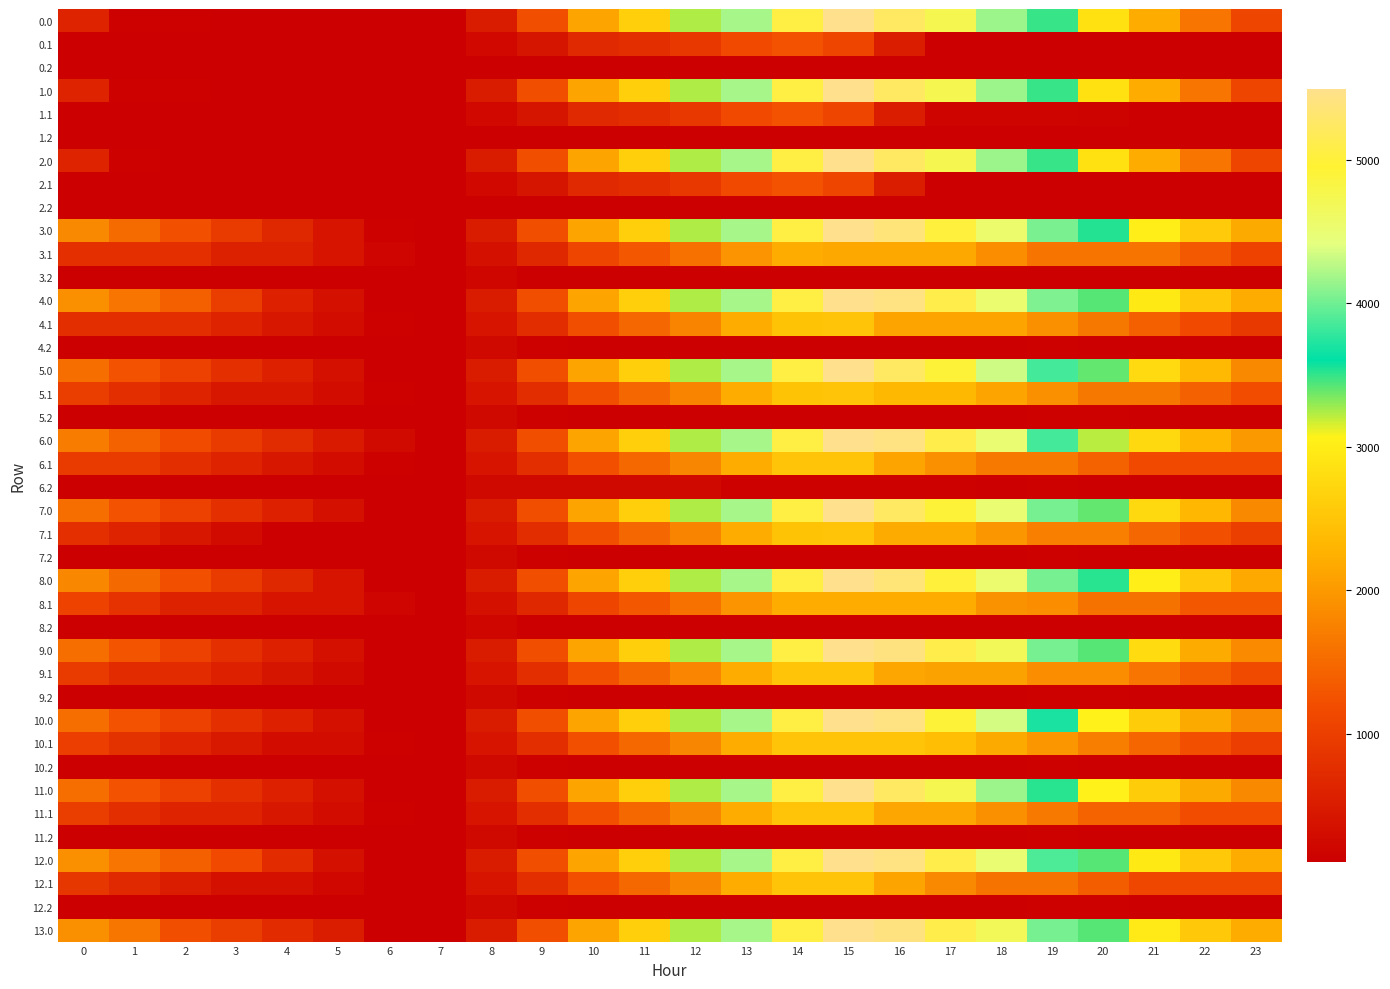

Reading left to right, what are all the values shown in this chart?

0.0: 0=611.0	1=157.0	2=131.2	3=126.7	4=121.8	5=118.0	6=109.9	7=109.9	8=501.2	9=1210.9	10=2118.0	11=2628.8	12=3242.0	13=4195.1	14=5056.7	15=5495.3	16=5241.9	17=4742.0	18=4149.4	19=3493.6	20=2857.4	21=2212.6	22=1614.3	23=1097.8
0.1: 0=109.9	1=109.9	2=109.9	3=109.9	4=109.9	5=109.9	6=109.9	7=109.9	8=233.9	9=423.1	10=694.4	11=780.5	12=913.8	13=1152.8	14=1265.4	15=1090.5	16=537.7	17=130.2	18=124.8	19=124.6	20=109.9	21=109.9	22=109.9	23=109.9
0.2: 0=109.9	1=109.9	2=109.9	3=109.9	4=109.9	5=109.9	6=109.9	7=109.9	8=109.9	9=109.9	10=109.9	11=109.9	12=109.9	13=109.9	14=109.9	15=109.9	16=109.9	17=109.9	18=109.9	19=109.9	20=109.9	21=109.9	22=109.9	23=109.9
1.0: 0=611.0	1=157.0	2=131.2	3=126.7	4=121.8	5=118.0	6=109.9	7=109.9	8=501.2	9=1210.9	10=2118.0	11=2628.8	12=3242.0	13=4195.1	14=5056.7	15=5495.3	16=5241.9	17=4742.0	18=4149.4	19=3493.6	20=2857.4	21=2212.6	22=1614.3	23=1097.8
1.1: 0=109.9	1=109.9	2=109.9	3=109.9	4=109.9	5=109.9	6=109.9	7=109.9	8=233.9	9=423.1	10=694.4	11=780.5	12=913.8	13=1152.8	14=1265.4	15=1090.5	16=537.7	17=183.0	18=177.6	19=177.3	20=162.7	21=130.0	22=109.9	23=109.9
1.2: 0=109.9	1=109.9	2=109.9	3=109.9	4=109.9	5=109.9	6=109.9	7=109.9	8=109.9	9=109.9	10=109.9	11=109.9	12=109.9	13=109.9	14=109.9	15=109.9	16=109.9	17=109.9	18=109.9	19=109.9	20=109.9	21=109.9	22=109.9	23=109.9
2.0: 0=611.0	1=157.0	2=123.1	3=118.7	4=113.7	5=109.9	6=109.9	7=109.9	8=501.2	9=1210.9	10=2118.0	11=2628.8	12=3242.0	13=4195.1	14=5056.7	15=5495.3	16=5241.9	17=4742.0	18=4149.4	19=3493.6	20=2857.4	21=2212.6	22=1614.3	23=1097.8
2.1: 0=109.9	1=109.9	2=109.9	3=109.9	4=109.9	5=109.9	6=109.9	7=109.9	8=233.9	9=423.1	10=694.4	11=780.5	12=913.8	13=1152.8	14=1265.4	15=1090.5	16=537.7	17=130.2	18=124.8	19=124.6	20=109.9	21=109.9	22=109.9	23=109.9
2.2: 0=109.9	1=109.9	2=109.9	3=109.9	4=109.9	5=109.9	6=109.9	7=109.9	8=109.9	9=109.9	10=109.9	11=109.9	12=109.9	13=109.9	14=109.9	15=109.9	16=109.9	17=109.9	18=109.9	19=109.9	20=109.9	21=109.9	22=109.9	23=109.9
3.0: 0=1829.2	1=1510.5	2=1231.4	3=958.3	4=684.6	5=412.2	6=135.4	7=109.9	8=501.2	9=1210.9	10=2118.0	11=2628.8	12=3242.0	13=4195.1	14=5056.7	15=5495.3	16=5377.2	17=5012.7	18=4555.5	19=4035.0	20=3534.2	21=3024.7	22=2561.8	23=2180.7
3.1: 0=801.6	1=801.6	2=801.6	3=590.8	4=587.7	5=394.1	6=193.9	7=109.9	8=366.5	9=688.4	10=1092.4	11=1311.1	12=1577.1	13=1948.8	14=2194.0	15=2154.5	16=2154.5	17=2154.5	18=1880.4	19=1611.5	20=1611.5	21=1611.5	22=1322.8	23=1054.7
3.2: 0=109.9	1=109.9	2=109.9	3=109.9	4=109.9	5=109.9	6=109.9	7=109.9	8=207.7	9=109.9	10=109.9	11=109.9	12=109.9	13=109.9	14=109.9	15=109.9	16=109.9	17=109.9	18=109.9	19=109.9	20=109.9	21=109.9	22=109.9	23=109.9
4.0: 0=1896.6	1=1622.4	2=1387.7	3=979.3	4=570.3	5=342.3	6=109.9	7=109.9	8=501.2	9=1210.9	10=2118.0	11=2628.8	12=3242.0	13=4195.1	14=5056.7	15=5495.3	16=5421.6	17=5101.6	18=4536.1	19=4060.1	20=3423.9	21=2958.8	22=2540.4	23=2203.7
4.1: 0=784.0	1=784.0	2=784.0	3=617.7	4=454.4	5=305.2	6=149.4	7=109.9	8=396.3	9=761.7	10=1209.3	11=1471.6	12=1781.1	13=2196.4	14=2485.1	15=2490.0	16=2117.0	17=2117.0	18=2117.0	19=1892.5	20=1653.6	21=1396.7	22=1152.4	23=928.8
4.2: 0=109.9	1=109.9	2=109.9	3=109.9	4=109.9	5=109.9	6=109.9	7=111.3	8=252.6	9=140.9	10=109.9	11=109.9	12=109.9	13=109.9	14=109.9	15=109.9	16=109.9	17=109.9	18=109.9	19=136.7	20=115.3	21=109.9	22=109.9	23=109.9
5.0: 0=1537.0	1=1262.8	2=1028.1	3=799.5	4=570.3	5=342.3	6=109.9	7=109.9	8=501.2	9=1210.9	10=2118.0	11=2628.8	12=3242.0	13=4195.1	14=5056.7	15=5495.3	16=5241.9	17=4921.8	18=4329.2	19=3853.2	20=3396.8	21=2779.0	22=2360.6	23=1844.1
5.1: 0=977.3	1=792.4	2=620.7	3=454.4	4=454.4	5=305.2	6=149.4	7=109.9	8=396.3	9=761.7	10=1209.3	11=1471.6	12=1781.1	13=2196.4	14=2485.1	15=2490.0	16=2346.9	17=2346.9	18=2117.3	19=1892.8	20=1653.9	21=1653.9	22=1409.6	23=1186.0
5.2: 0=109.9	1=109.9	2=109.9	3=109.9	4=109.9	5=109.9	6=109.9	7=111.3	8=252.6	9=140.9	10=109.9	11=109.9	12=109.9	13=109.9	14=109.9	15=109.9	16=109.9	17=109.9	18=109.9	19=136.7	20=136.7	21=109.9	22=109.9	23=109.9
6.0: 0=1688.6	1=1414.4	2=1179.7	3=951.1	4=721.9	5=493.9	6=261.5	7=109.9	8=501.2	9=1210.9	10=2118.0	11=2628.8	12=3242.0	13=4195.1	14=5056.7	15=5495.3	16=5421.6	17=5101.6	18=4509.0	19=3853.2	20=3217.0	21=2752.0	22=2333.5	23=1996.8
6.1: 0=955.7	1=955.7	2=784.0	3=617.7	4=454.4	5=305.2	6=149.4	7=109.9	8=410.1	9=775.5	10=1223.1	11=1485.4	12=1794.9	13=2210.1	14=2490.0	15=2490.0	16=2117.0	17=1889.8	18=1660.1	19=1660.1	20=1421.2	21=1164.3	22=1164.3	23=1164.3
6.2: 0=109.9	1=109.9	2=109.9	3=109.9	4=109.9	5=109.9	6=109.9	7=111.3	8=252.6	9=252.6	10=252.6	11=252.6	12=252.6	13=142.3	14=142.3	15=142.3	16=142.3	17=142.3	18=109.9	19=136.7	20=115.3	21=115.3	22=109.9	23=109.9
7.0: 0=1537.0	1=1262.8	2=1028.1	3=799.5	4=570.3	5=342.3	6=109.9	7=109.9	8=501.2	9=1210.9	10=2118.0	11=2628.8	12=3242.0	13=4195.1	14=5056.7	15=5495.3	16=5241.9	17=4921.8	18=4509.0	19=4033.0	20=3396.8	21=2752.0	22=2333.5	23=1844.1
7.1: 0=796.1	1=611.2	2=439.5	3=273.2	4=109.9	5=109.9	6=109.9	7=109.9	8=396.3	9=761.7	10=1209.3	11=1471.6	12=1781.1	13=2196.4	14=2485.1	15=2490.0	16=2183.8	17=2183.8	18=1954.1	19=1729.6	20=1729.6	21=1472.7	22=1228.4	23=1004.8
7.2: 0=109.9	1=109.9	2=109.9	3=109.9	4=109.9	5=109.9	6=109.9	7=111.3	8=252.6	9=140.9	10=109.9	11=109.9	12=109.9	13=109.9	14=109.9	15=109.9	16=109.9	17=109.9	18=109.9	19=136.7	20=115.3	21=109.9	22=109.9	23=109.9
8.0: 0=1819.9	1=1501.3	2=1222.1	3=949.0	4=675.4	5=402.9	6=126.2	7=109.9	8=501.2	9=1210.9	10=2118.0	11=2628.8	12=3242.0	13=4195.1	14=5056.7	15=5495.3	16=5368.0	17=5003.5	18=4546.2	19=4025.8	20=3525.0	21=3015.5	22=2552.6	23=2171.4
8.1: 0=1047.3	1=817.9	2=601.8	3=601.8	4=394.1	5=394.1	6=193.9	7=109.9	8=366.5	9=688.4	10=1092.4	11=1311.1	12=1577.1	13=1948.8	14=2194.0	15=2194.0	16=2194.0	17=2194.0	18=1919.9	19=1872.4	20=1589.1	21=1589.1	22=1300.3	23=1300.3
8.2: 0=109.9	1=109.9	2=109.9	3=109.9	4=109.9	5=109.9	6=109.9	7=109.9	8=207.7	9=109.9	10=109.9	11=109.9	12=109.9	13=109.9	14=109.9	15=109.9	16=109.9	17=109.9	18=109.9	19=109.9	20=109.9	21=109.9	22=109.9	23=109.9
9.0: 0=1543.1	1=1267.9	2=1032.2	3=802.5	4=572.3	5=343.3	6=109.9	7=109.9	8=501.2	9=1210.9	10=2118.0	11=2628.8	12=3242.0	13=4195.1	14=5056.7	15=5495.3	16=5420.6	17=5099.6	18=4685.8	19=4030.0	20=3431.9	21=2787.1	22=2188.9	23=1851.2
9.1: 0=934.5	1=748.5	2=748.5	3=581.2	4=416.9	5=266.7	6=109.9	7=109.9	8=409.1	9=773.5	10=1220.1	11=1481.4	12=1789.9	13=2204.2	14=2492.0	15=2495.8	16=2121.8	17=2097.5	18=2097.5	19=1872.0	20=1872.0	21=1614.1	22=1368.8	23=1144.1
9.2: 0=109.9	1=109.9	2=109.9	3=109.9	4=109.9	5=109.9	6=109.9	7=110.3	8=250.6	9=137.9	10=109.9	11=109.9	12=109.9	13=109.9	14=109.9	15=109.9	16=109.9	17=109.9	18=109.9	19=135.7	20=135.7	21=109.9	22=109.9	23=109.9
10.0: 0=1537.0	1=1262.8	2=1028.1	3=799.5	4=570.3	5=342.3	6=109.9	7=109.9	8=501.2	9=1210.9	10=2118.0	11=2628.8	12=3242.0	13=4195.1	14=5056.7	15=5495.3	16=5421.6	17=4921.8	18=4356.3	19=3700.5	20=3064.3	21=2599.2	22=2180.8	23=1844.1
10.1: 0=991.4	1=806.4	2=634.8	3=468.4	4=305.2	5=305.2	6=149.4	7=109.9	8=410.1	9=775.5	10=1223.1	11=1485.4	12=1794.9	13=2210.1	14=2490.0	15=2490.0	16=2490.0	17=2409.3	18=2179.6	19=1955.2	20=1716.3	21=1459.3	22=1215.0	23=991.4
10.2: 0=109.9	1=109.9	2=109.9	3=109.9	4=109.9	5=109.9	6=109.9	7=111.3	8=252.6	9=140.9	10=109.9	11=109.9	12=109.9	13=109.9	14=109.9	15=109.9	16=109.9	17=109.9	18=109.9	19=136.7	20=115.3	21=109.9	22=109.9	23=109.9
11.0: 0=1537.0	1=1262.8	2=1028.1	3=799.5	4=570.3	5=342.3	6=109.9	7=109.9	8=501.2	9=1210.9	10=2118.0	11=2628.8	12=3242.0	13=4195.1	14=5056.7	15=5495.3	16=5241.9	17=4742.0	18=4149.4	19=3520.7	20=3064.3	21=2599.2	22=2180.8	23=1844.1
11.1: 0=974.3	1=789.3	2=617.7	3=617.7	4=454.4	5=305.2	6=149.4	7=109.9	8=410.1	9=775.5	10=1223.1	11=1485.4	12=1794.9	13=2210.1	14=2493.2	15=2493.2	16=2120.2	17=2120.2	18=1890.6	19=1666.1	20=1427.2	21=1427.2	22=1182.9	23=1182.9
11.2: 0=109.9	1=109.9	2=109.9	3=109.9	4=109.9	5=109.9	6=109.9	7=111.3	8=252.6	9=140.9	10=110.3	11=110.3	12=110.3	13=110.3	14=110.3	15=110.3	16=110.3	17=110.3	18=110.3	19=131.3	20=109.9	21=109.9	22=109.9	23=109.9
12.0: 0=1896.6	1=1622.4	2=1387.7	3=1159.1	4=750.1	5=342.3	6=109.9	7=109.9	8=501.2	9=1210.9	10=2118.0	11=2628.8	12=3242.0	13=4195.1	14=5056.7	15=5495.3	16=5421.6	17=5101.6	18=4509.0	19=3880.3	20=3423.9	21=2958.8	22=2540.4	23=2203.7
12.1: 0=891.4	1=706.4	2=534.8	3=368.4	4=368.4	5=219.2	6=109.9	7=109.9	8=410.1	9=775.5	10=1223.1	11=1485.4	12=1794.9	13=2210.1	14=2490.0	15=2490.0	16=2117.0	17=1825.5	18=1595.9	19=1595.9	20=1357.0	21=1100.0	22=1100.0	23=1100.0
12.2: 0=109.9	1=109.9	2=109.9	3=109.9	4=109.9	5=109.9	6=109.9	7=111.3	8=252.6	9=140.9	10=109.9	11=109.9	12=109.9	13=109.9	14=109.9	15=109.9	16=109.9	17=109.9	18=109.9	19=136.7	20=136.7	21=109.9	22=109.9	23=109.9
13.0: 0=1900.7	1=1625.4	2=1211.0	3=981.3	4=751.1	5=522.1	6=109.9	7=109.9	8=501.2	9=1210.9	10=2118.0	11=2628.8	12=3242.0	13=4195.1	14=5056.7	15=5495.3	16=5420.6	17=5099.6	18=4685.8	19=4030.0	20=3431.9	21=2965.9	22=2546.4	23=2208.7